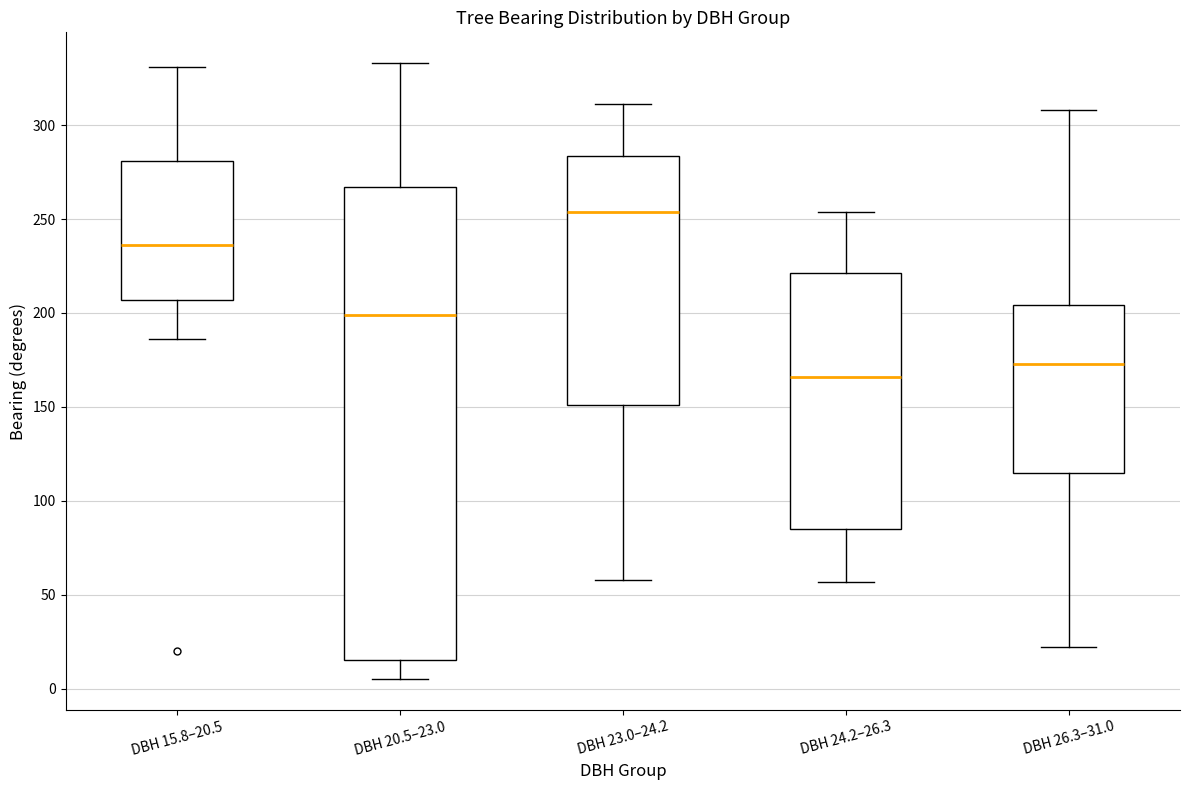

Reading left to right, transcribe this box plot: for each box, give where its median line is, the range the box spans, and where its two whiskers end, as read against the y-axis. The values are not printed on the chart, so give them approximately, as read against the axis.

DBH 15.8–20.5: median 235, box 205 to 280, whiskers 185 to 330
DBH 20.5–23.0: median 200, box 15 to 265, whiskers 5 to 335
DBH 23.0–24.2: median 255, box 150 to 285, whiskers 60 to 310
DBH 24.2–26.3: median 165, box 85 to 220, whiskers 55 to 255
DBH 26.3–31.0: median 175, box 115 to 205, whiskers 20 to 310